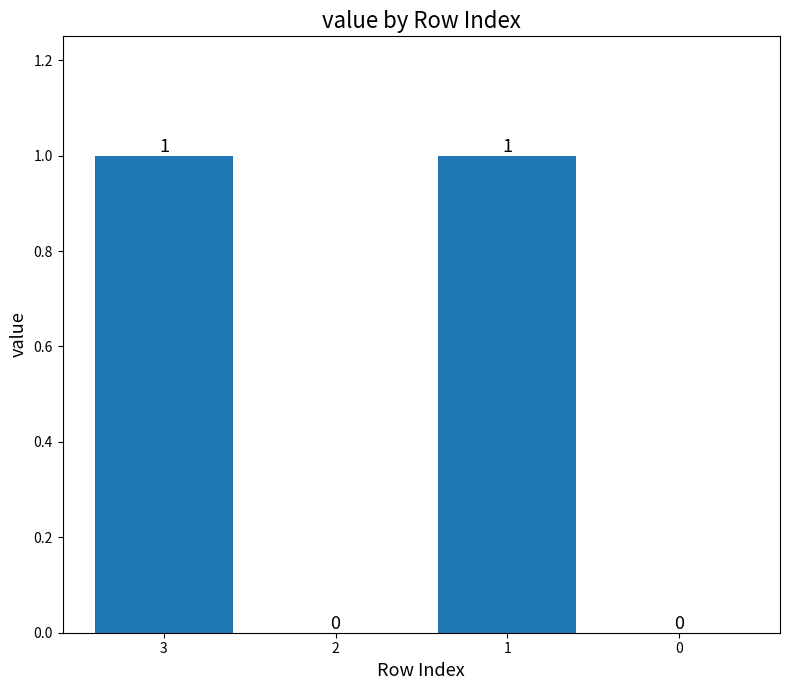

Which has a higher value, 3 or 2?

3